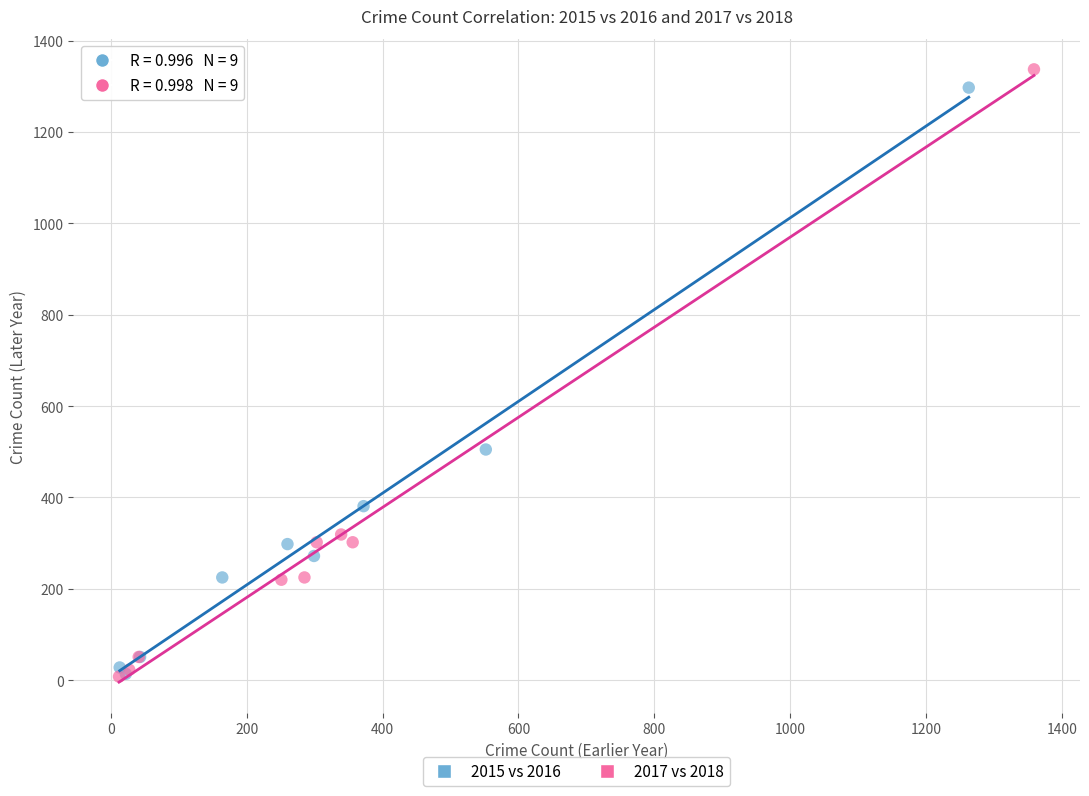

Which series has the widest spread of Y values?

2017 vs 2018